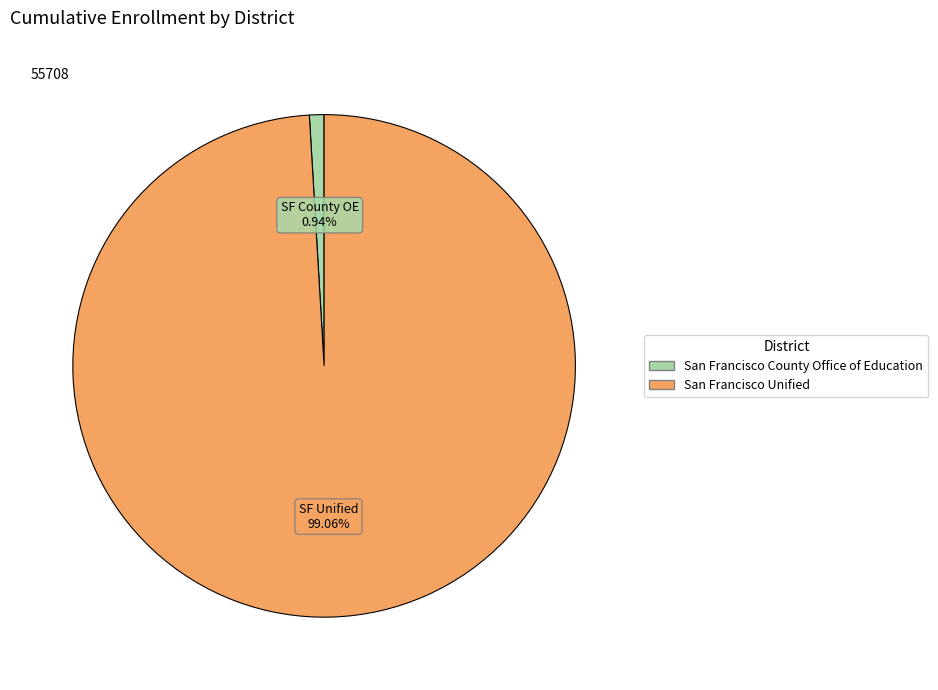

True or false: San Francisco Unified accounts for 99% of the total.

True